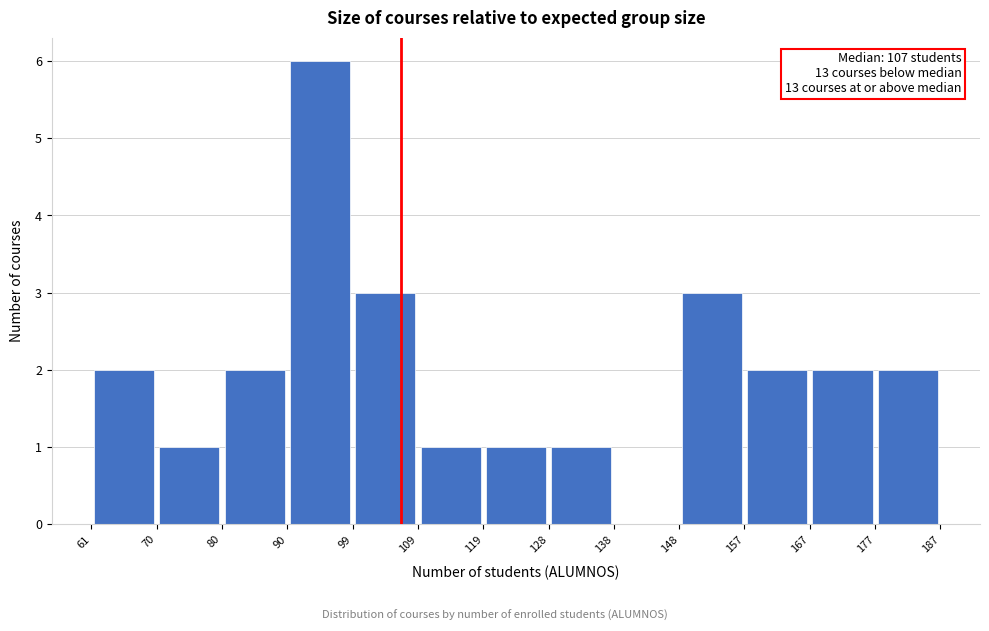

Which range on the x-axis has the tallest bar?

90 to 99